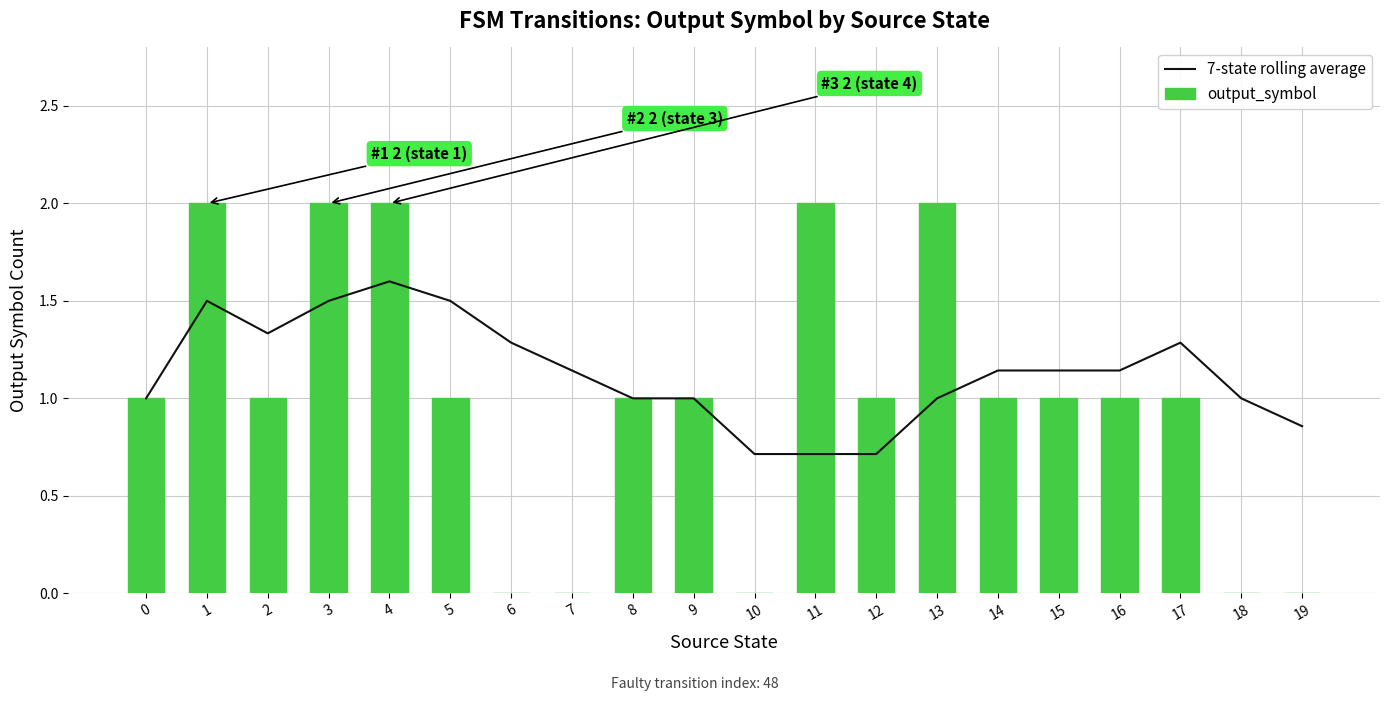

What is the total value across all series at 2?

2.3